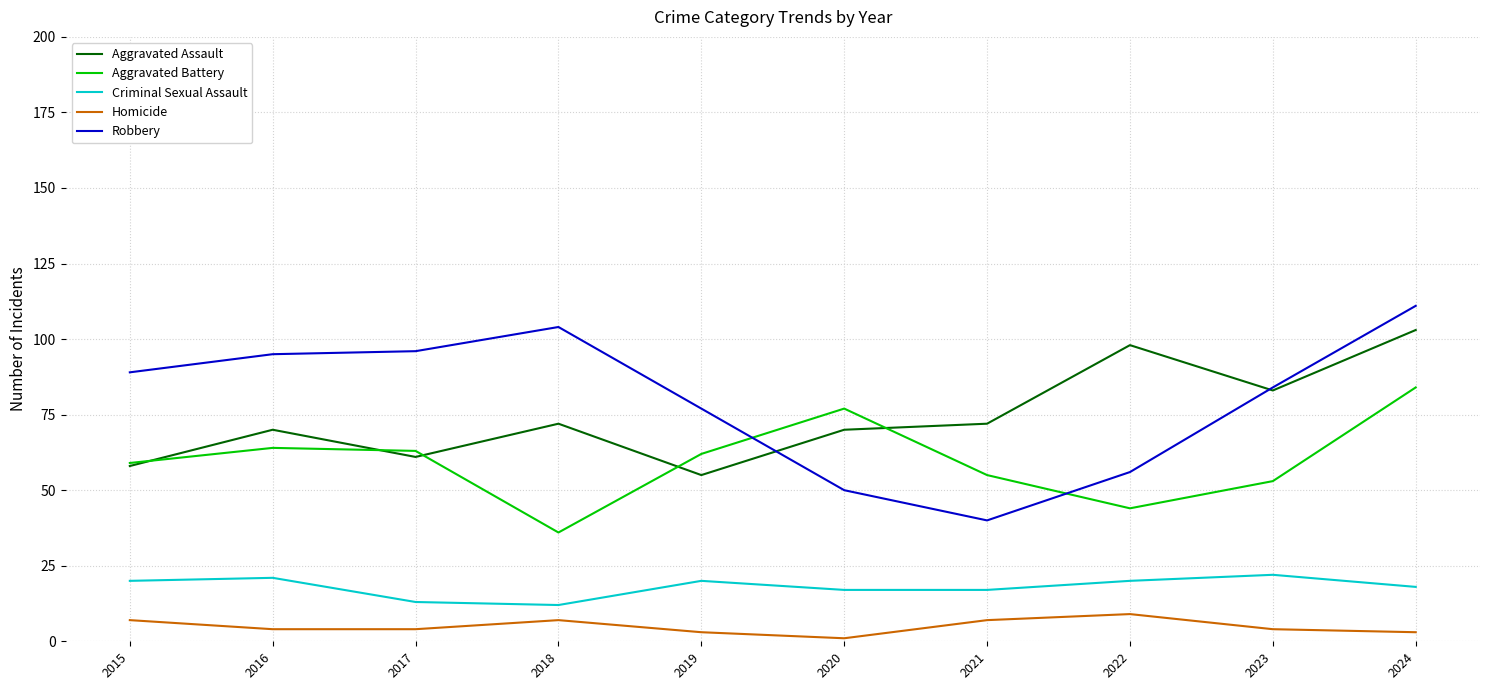

Is the value of Homicide at 2018 greater than the value of Criminal Sexual Assault at 2023?

No